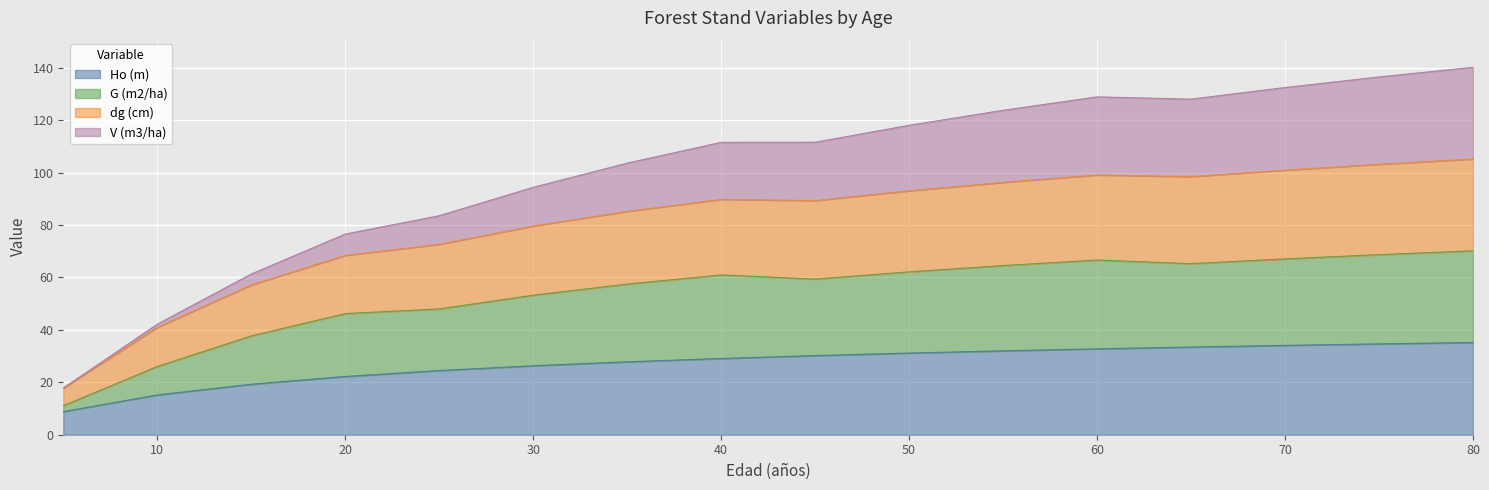

What is the difference between the maximum and minimum values in the Ho (m) series?

26.4